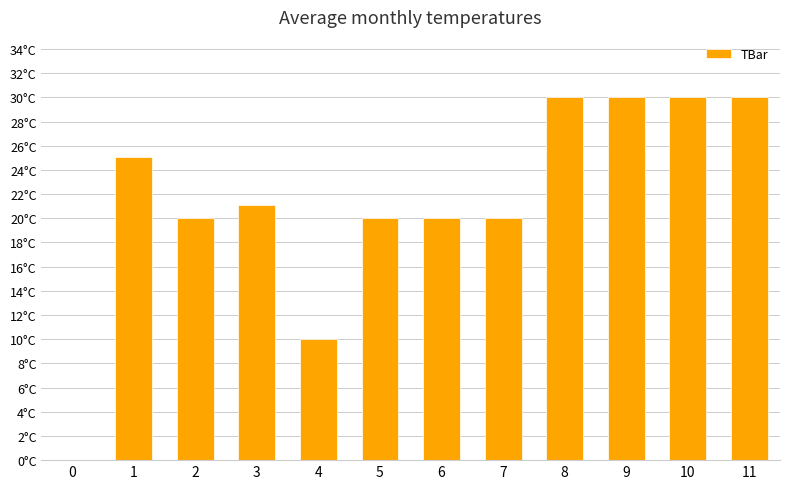

Which label corresponds to the largest value in the chart?

8